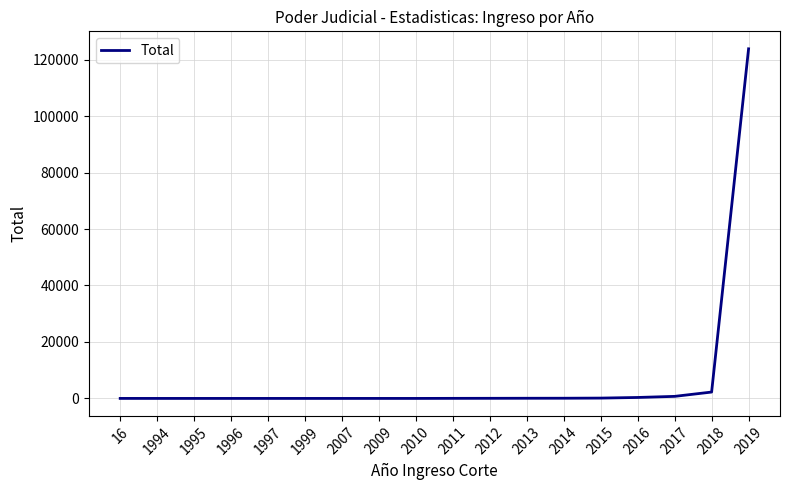

What is the sum of all values?

127471